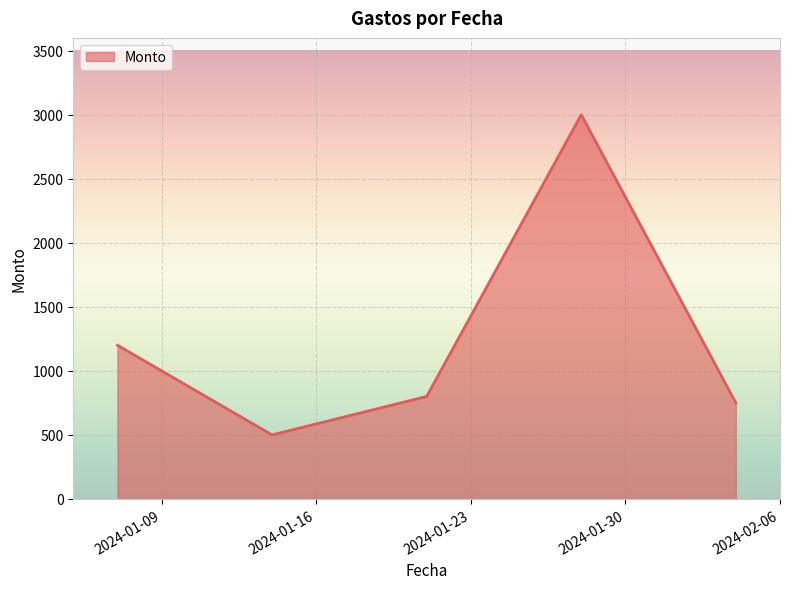

Reading left to right, extract all data points from this chart.

1200	500	800	3000	750